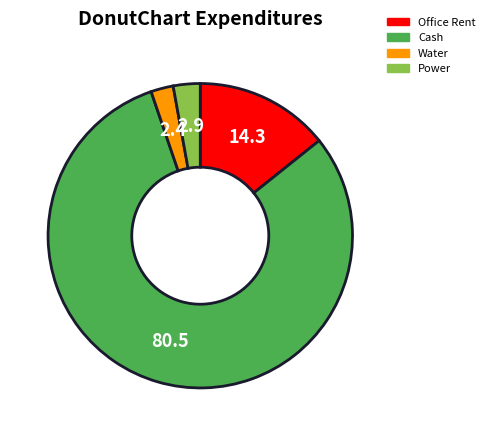

Approximately how many times larger is the value at Power compared to Water?

1.2